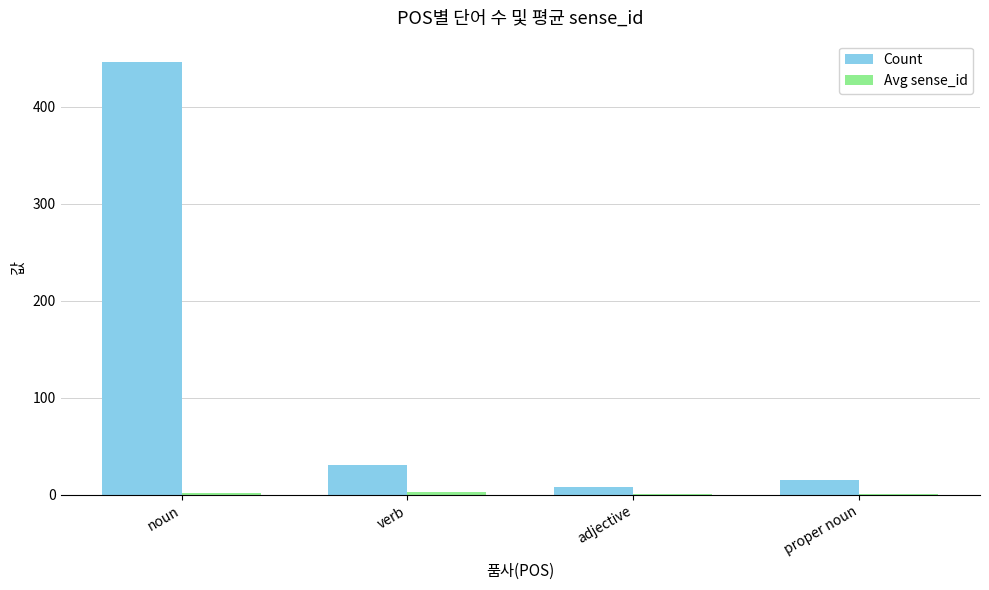

What is the sum of all Count values?

500.0